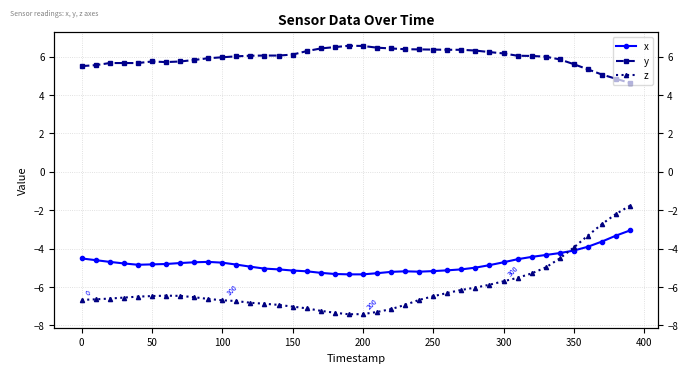

The y series shows 1.6 at 17. True or false?

False